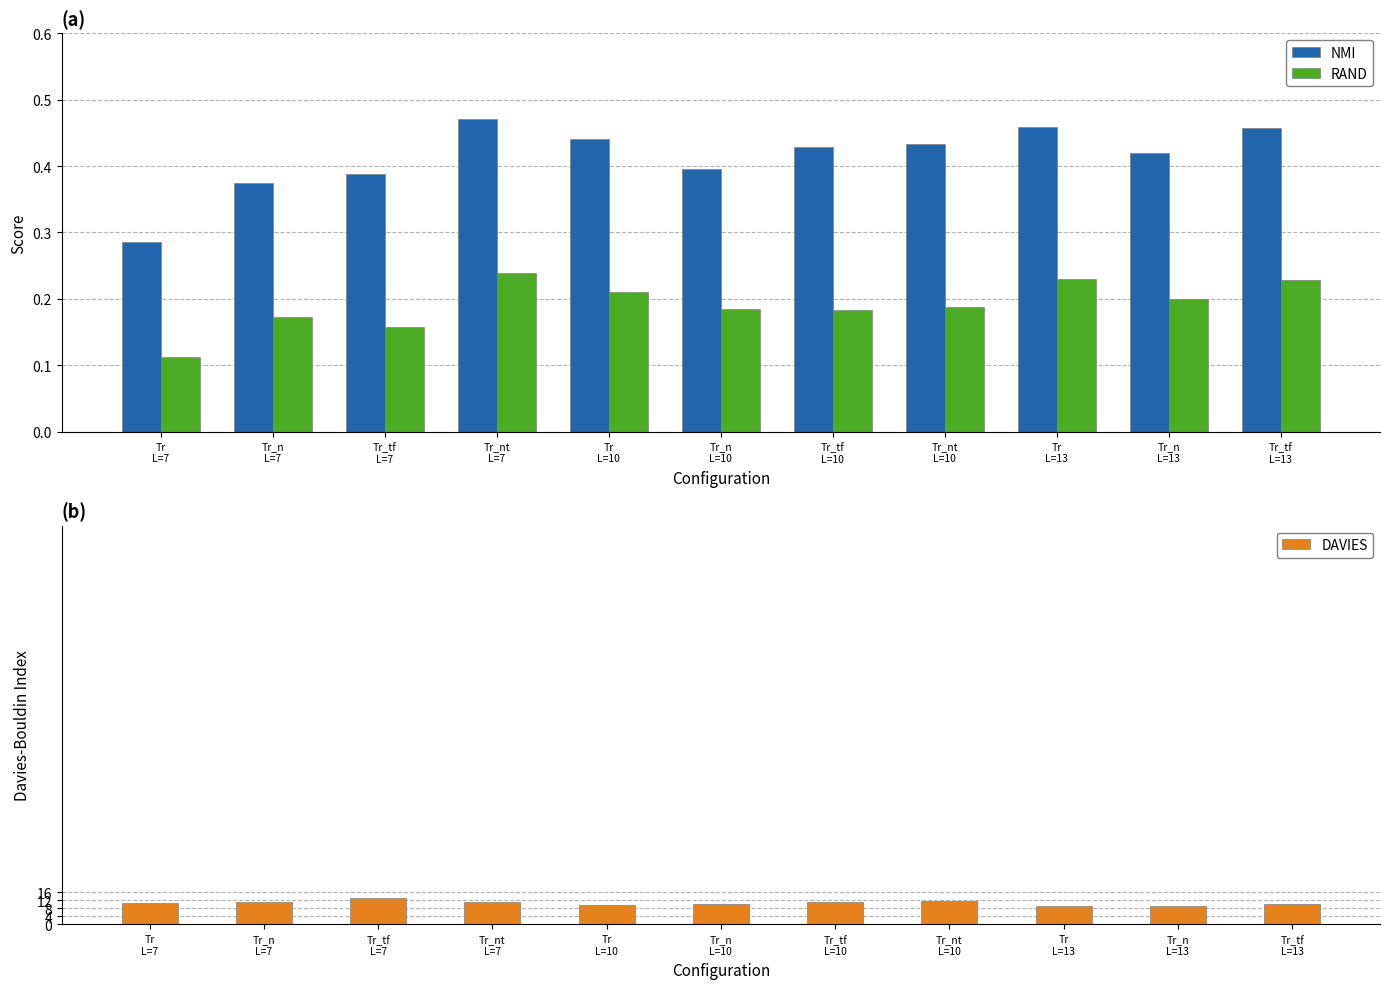

At which category is the sum across all series the highest?

Tr_tf
L=7